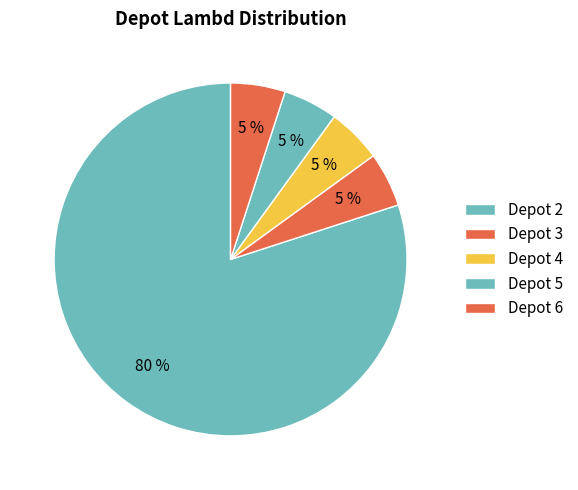

To the nearest percent, what percentage of the pie is Depot 4?

5%